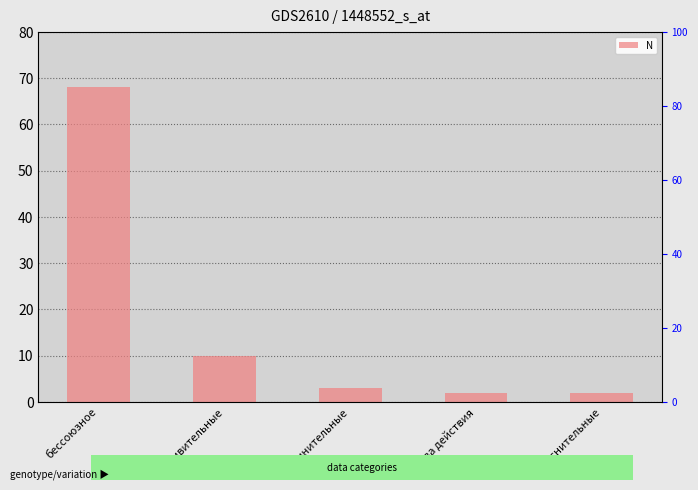

Reading left to right, extract all data points from this chart.

68	10	3	2	2